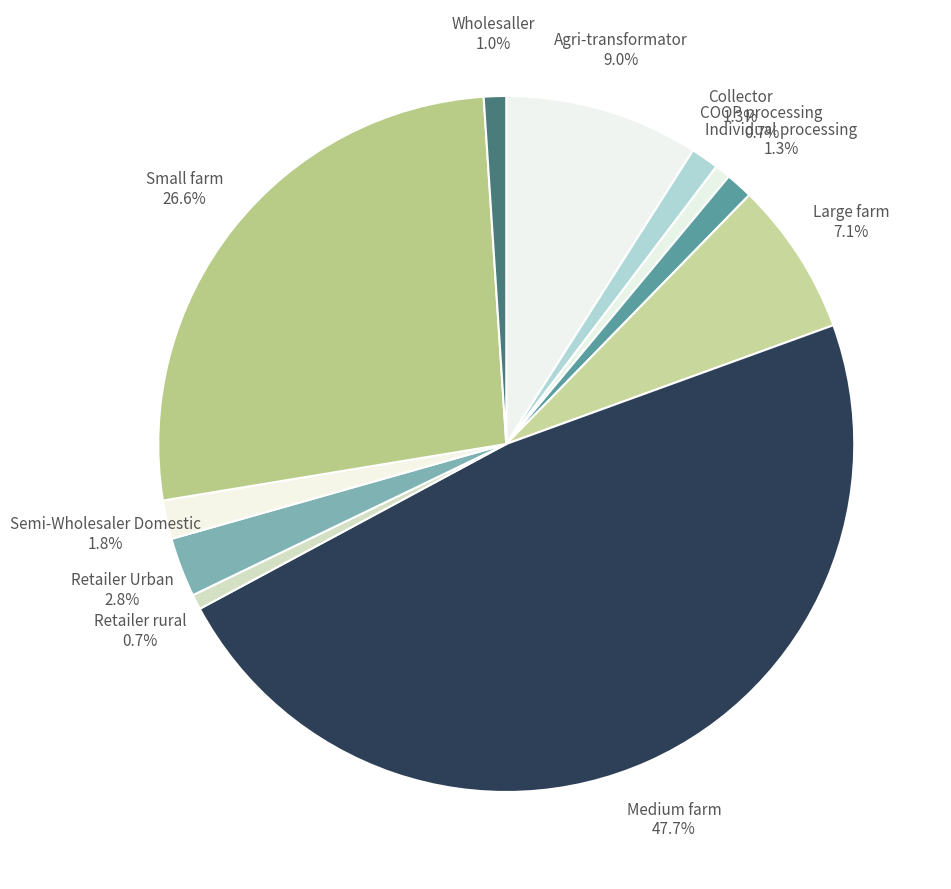

Does any single category account for the majority?

No